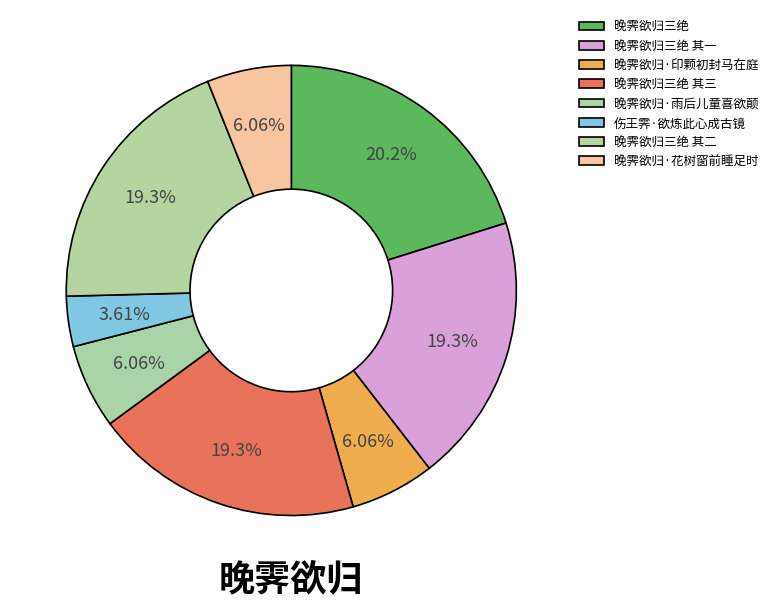

What is the total percentage of 伤王霁·欲炼此心成古镜 and 晚霁欲归三绝 其一?

23.0%